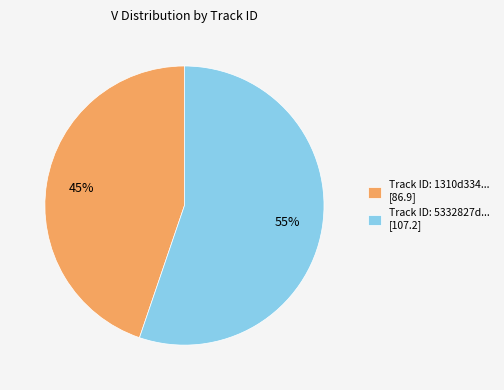

Which has a higher value, Track ID: 5332827d... [107.2] or Track ID: 1310d334... [86.9]?

Track ID: 5332827d... [107.2]